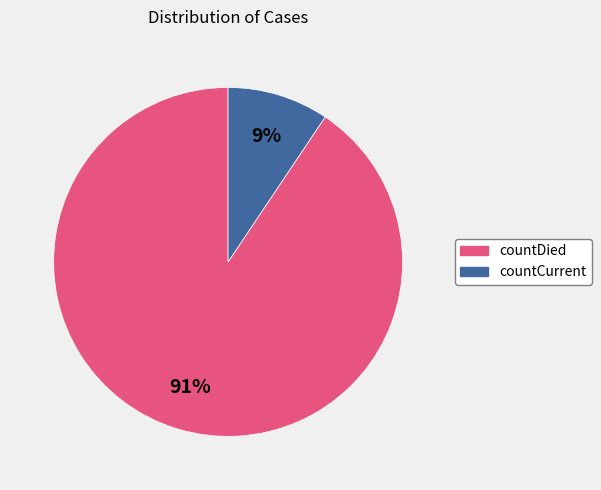

What percentage is the countDied slice, to the nearest percent?

91%